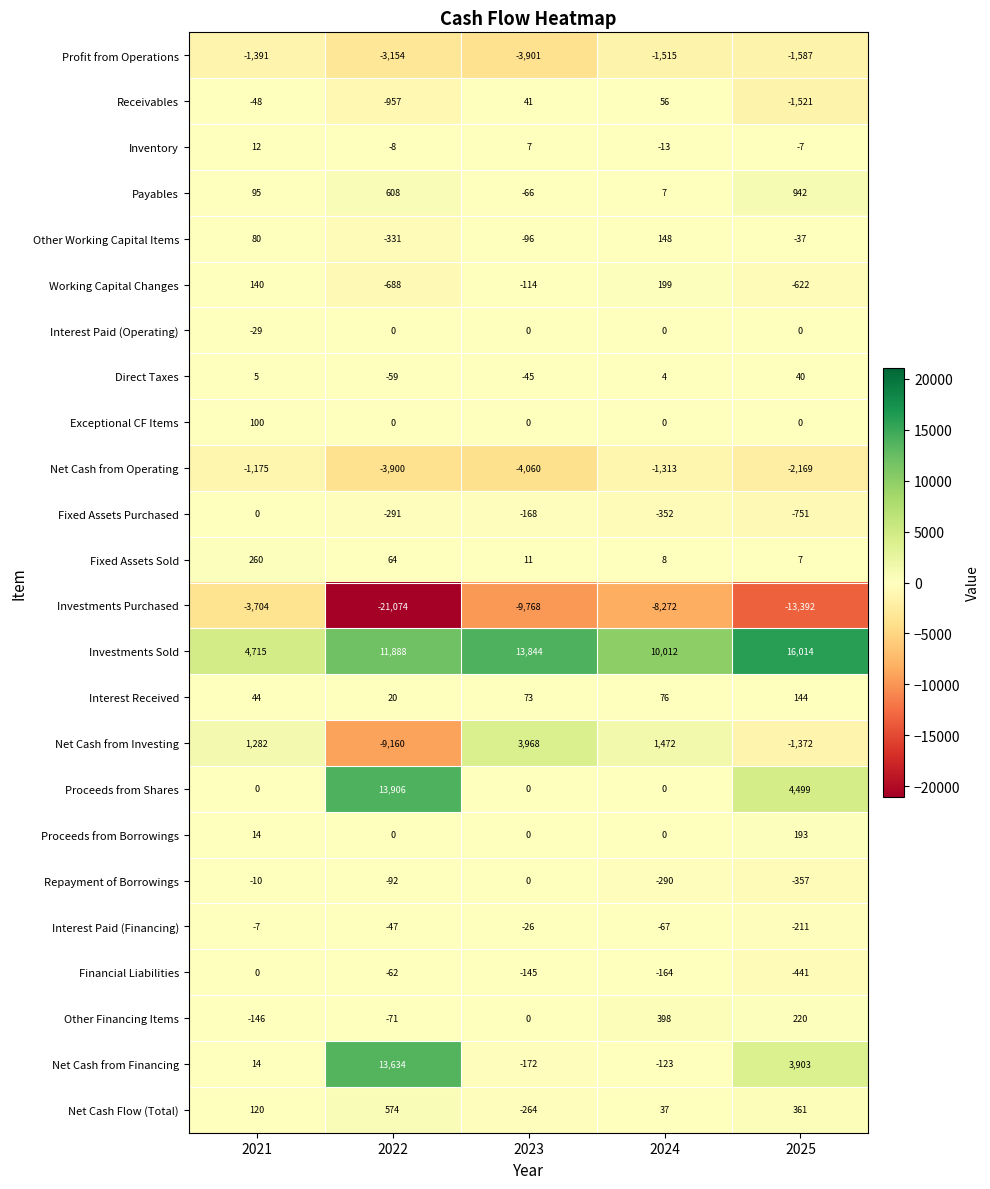

At which category is the sum across all series the highest?

2025